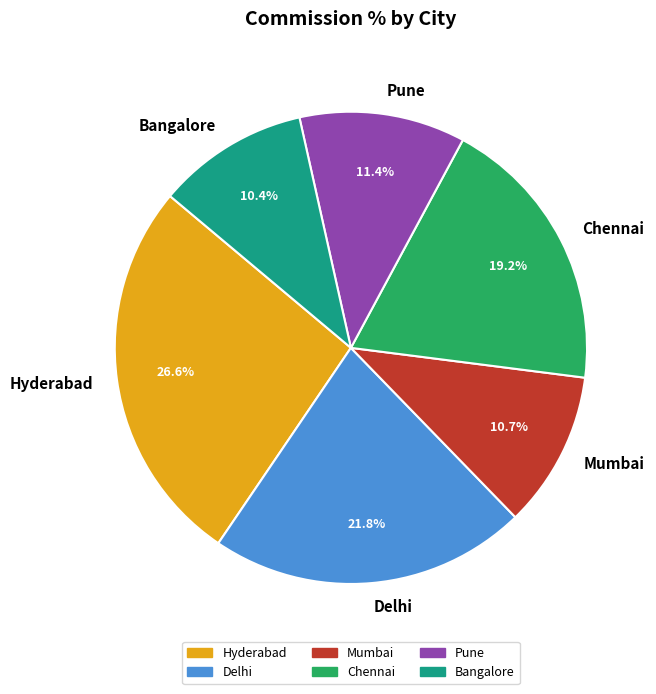

Which has a higher value, Mumbai or Pune?

Pune